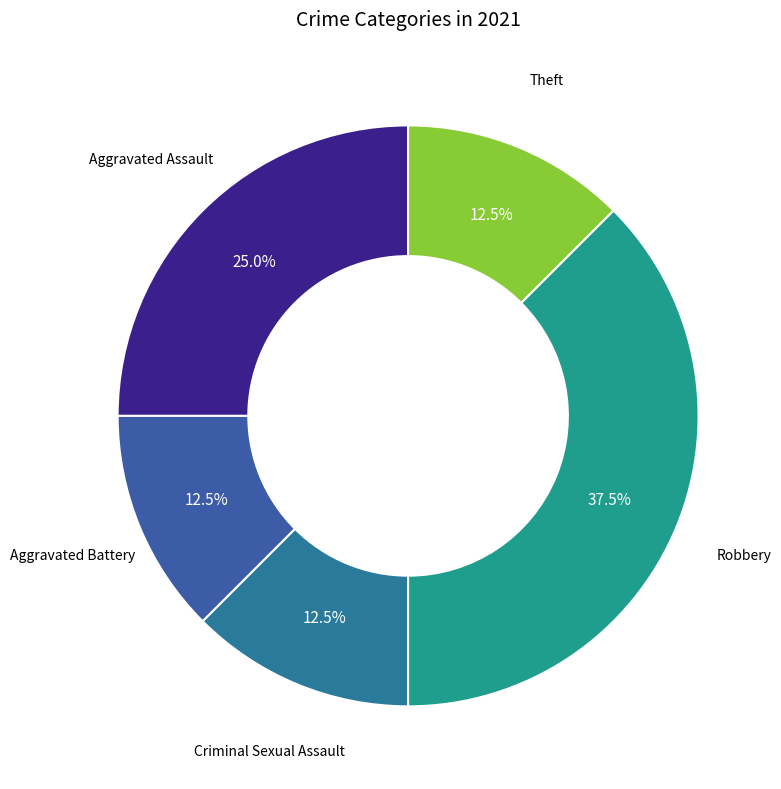

Is there a majority slice in this chart?

No